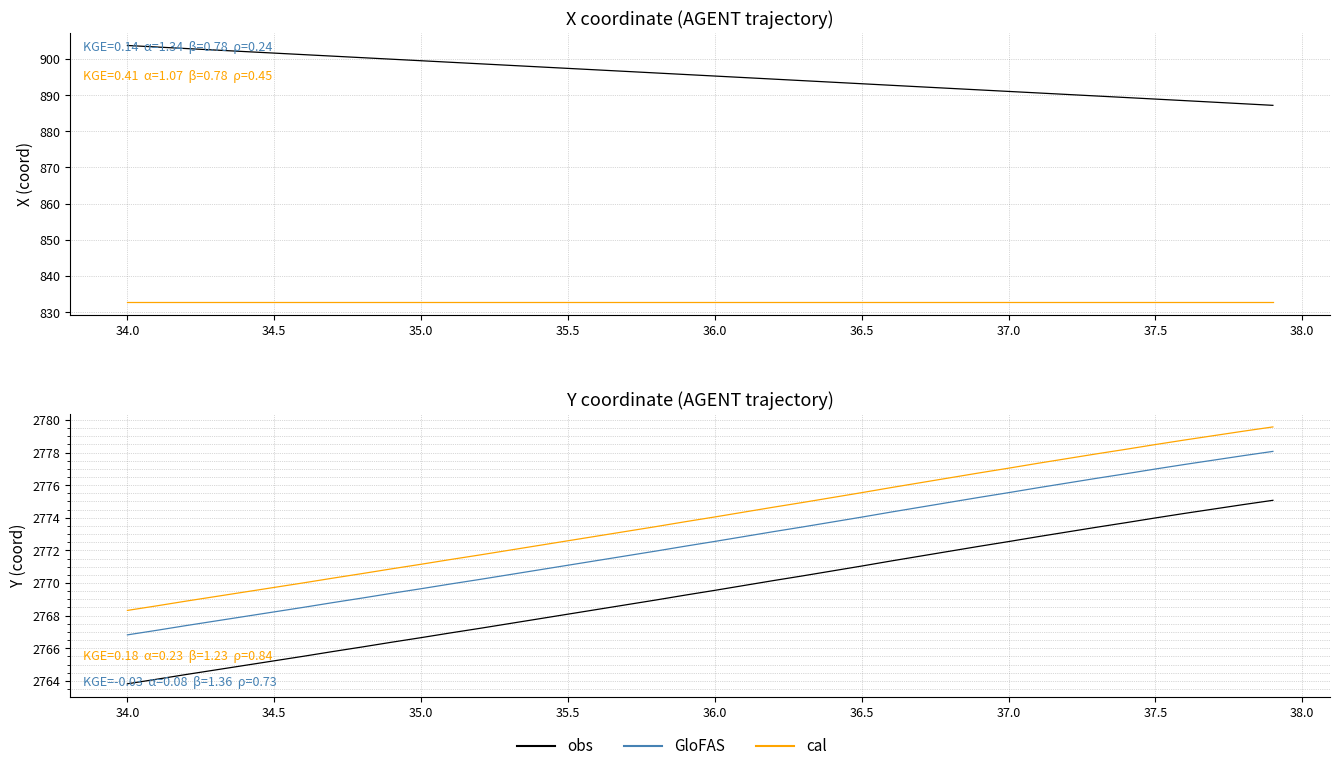

How many lines are shown in the chart?

5